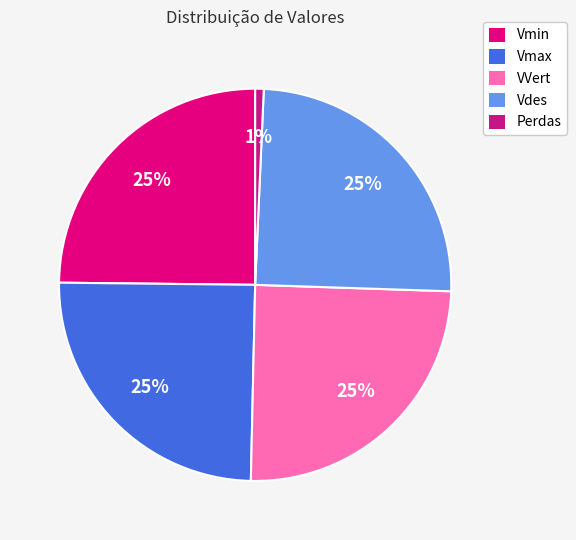

Does Vmax represent more than half of the total?

No